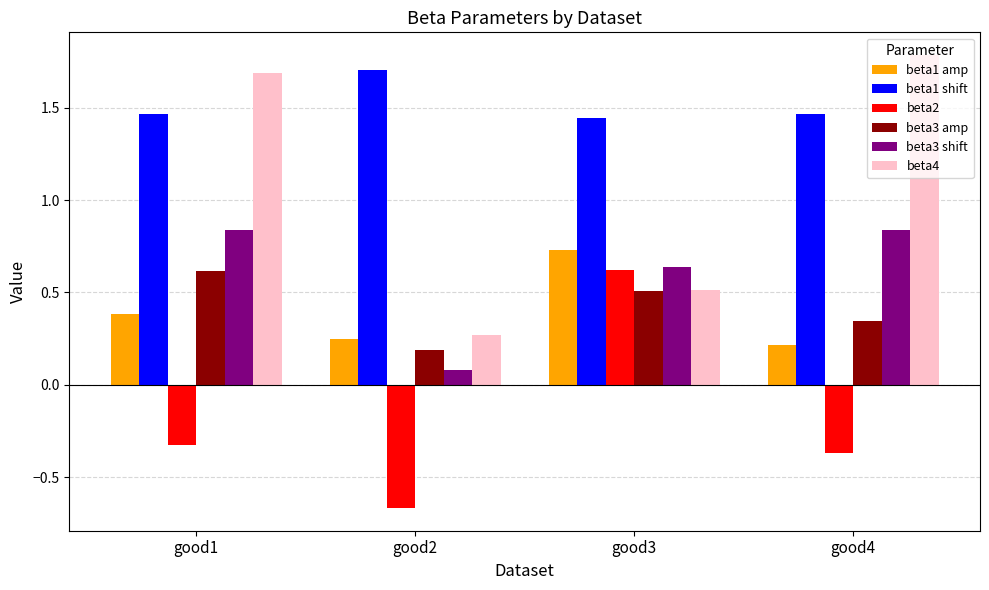

Does the chart contain any negative values?

Yes